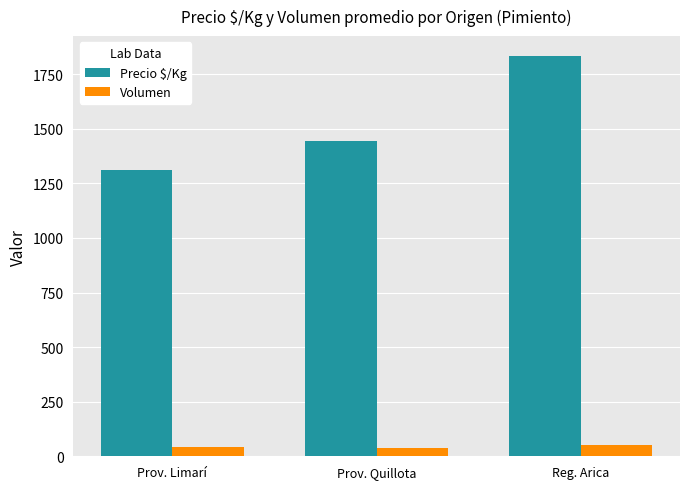

What is the value of the Volumen bar at the 3rd from the left?

50